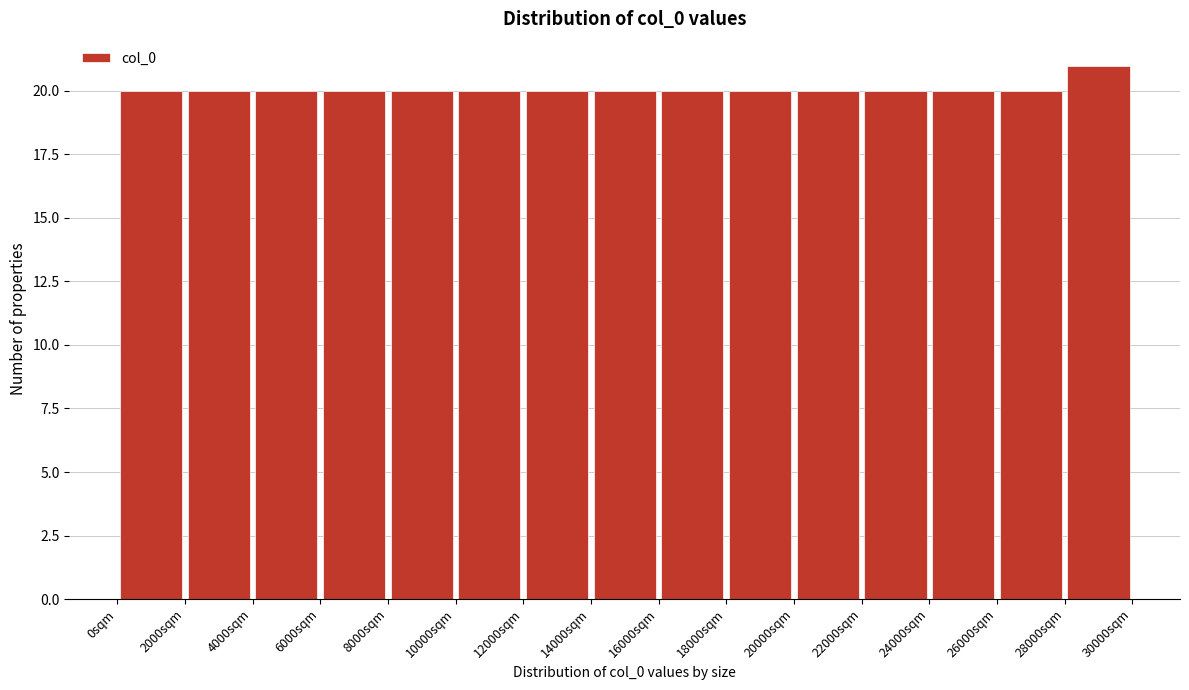

Reading left to right, transcribe this chart: for each bar, give the range it covers on the x-axis and its height. The values are not printed on the chart, so give them approximately, as read against the axis.

0 to 2000: 20
2000 to 4000: 20
4000 to 6000: 20
6000 to 8000: 20
8000 to 10000: 20
10000 to 12000: 20
12000 to 14000: 20
14000 to 16000: 20
16000 to 18000: 20
18000 to 20000: 20
20000 to 22000: 20
22000 to 24000: 20
24000 to 26000: 20
26000 to 28000: 20
28000 to 30000: 21